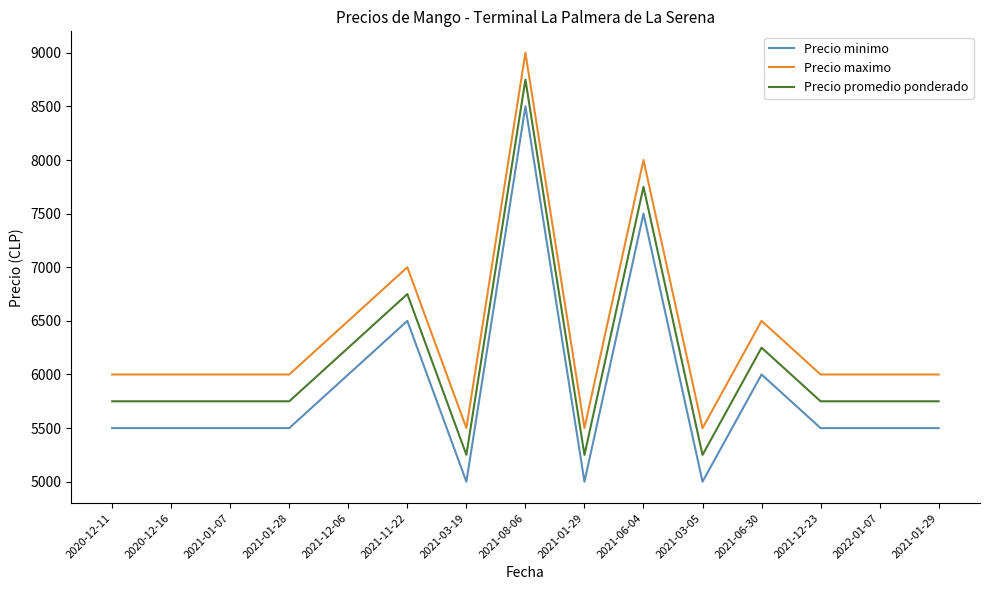

True or false: Precio promedio ponderado has a value of 3706 at 2021-06-04.

False